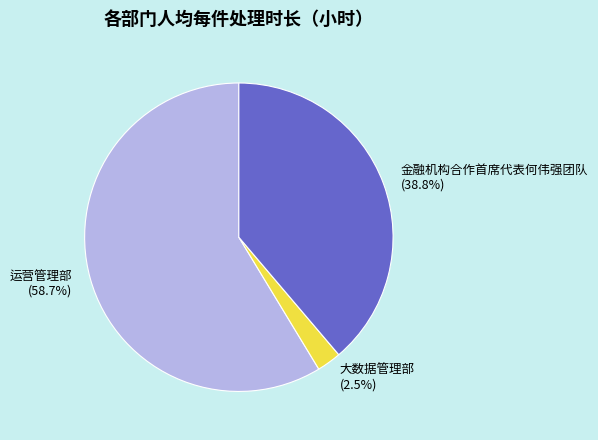

Which slice is the smallest?

大数据管理部